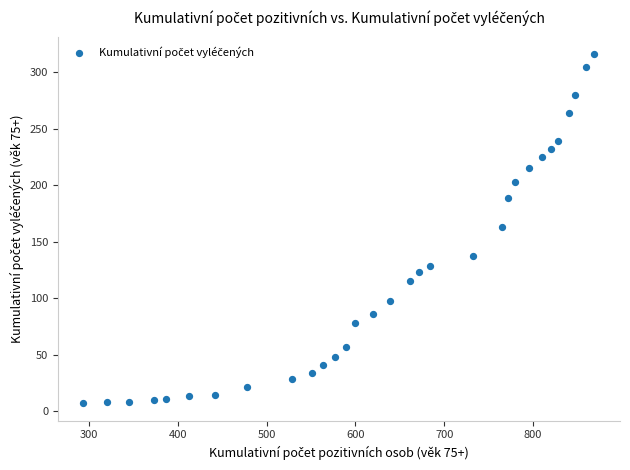

What is the range of X values (max minus min)?

575